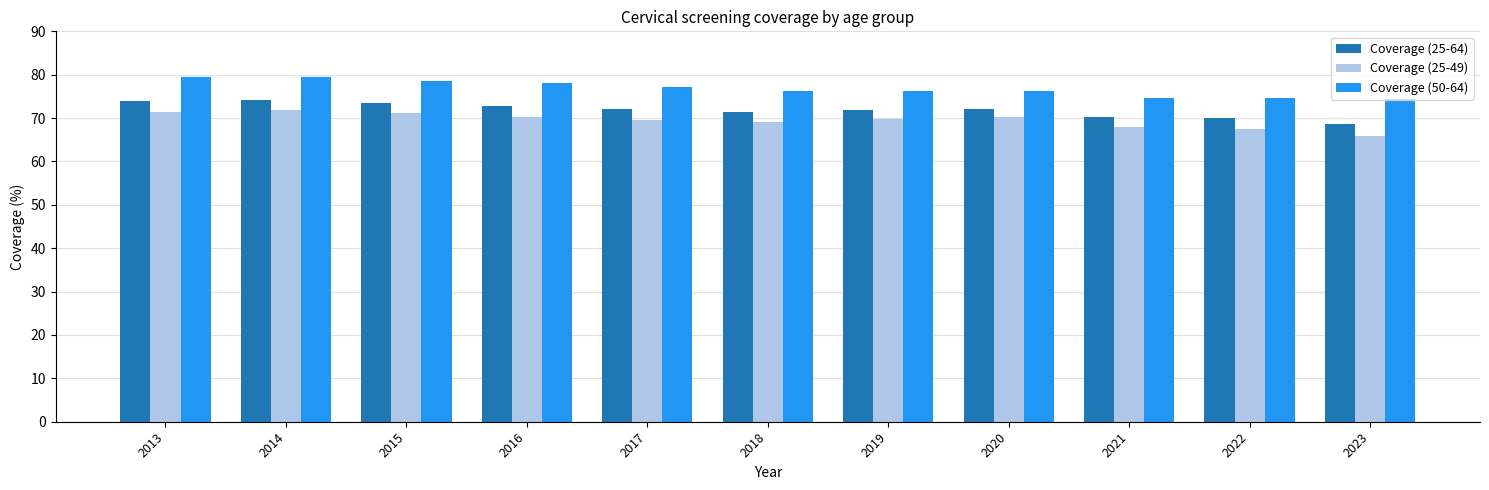

What is the difference between the maximum and minimum values in the Coverage (25-64) series?

5.5